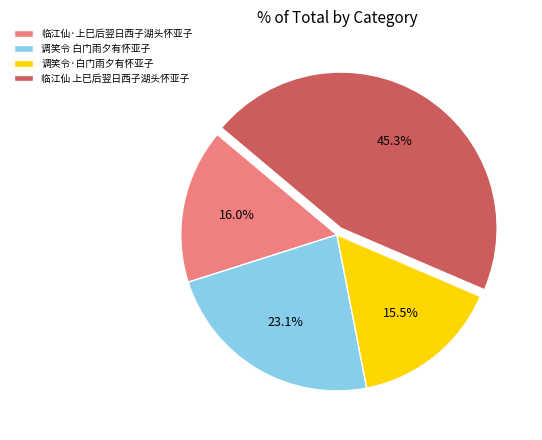

What is the total percentage of 临江仙·上巳后翌日西子湖头怀亚子 and 调笑令·白门雨夕有怀亚子?

31.5%